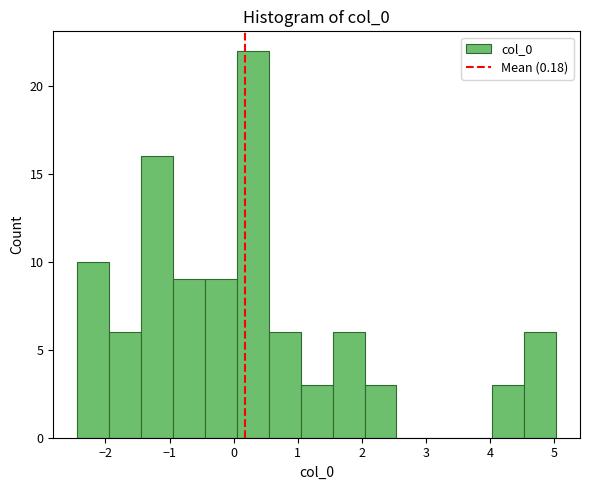

Reading left to right, list every bar in this chart as the range it spans on the x-axis followed by its height. Neither the bar edges nor the heights are printed on the chart, so give them approximately, as read against the axes.

-2.4 to -1.9: 10
-1.9 to -1.4: 6
-1.4 to -0.9: 16
-0.9 to -0.4: 9
-0.4 to 0.1: 9
0.1 to 0.5: 22
0.5 to 1.0: 6
1.0 to 1.5: 3
1.5 to 2.0: 6
2.0 to 2.5: 3
2.5 to 3.0: 0
3.0 to 3.5: 0
3.5 to 4.0: 0
4.0 to 4.5: 3
4.5 to 5.0: 6